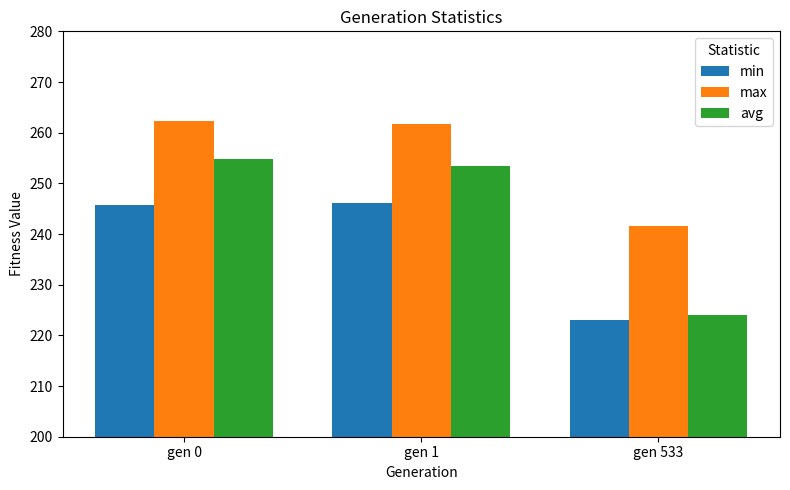

What value does the max series have at gen 0?

262.2